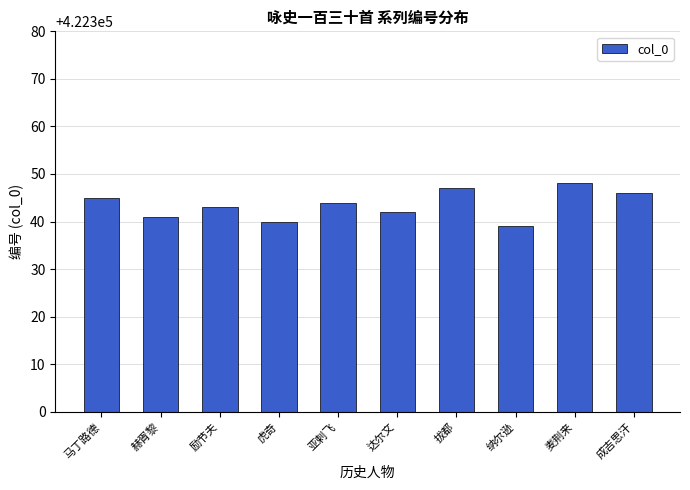

The chart shows a value of 280095 at 励节夫. True or false?

False